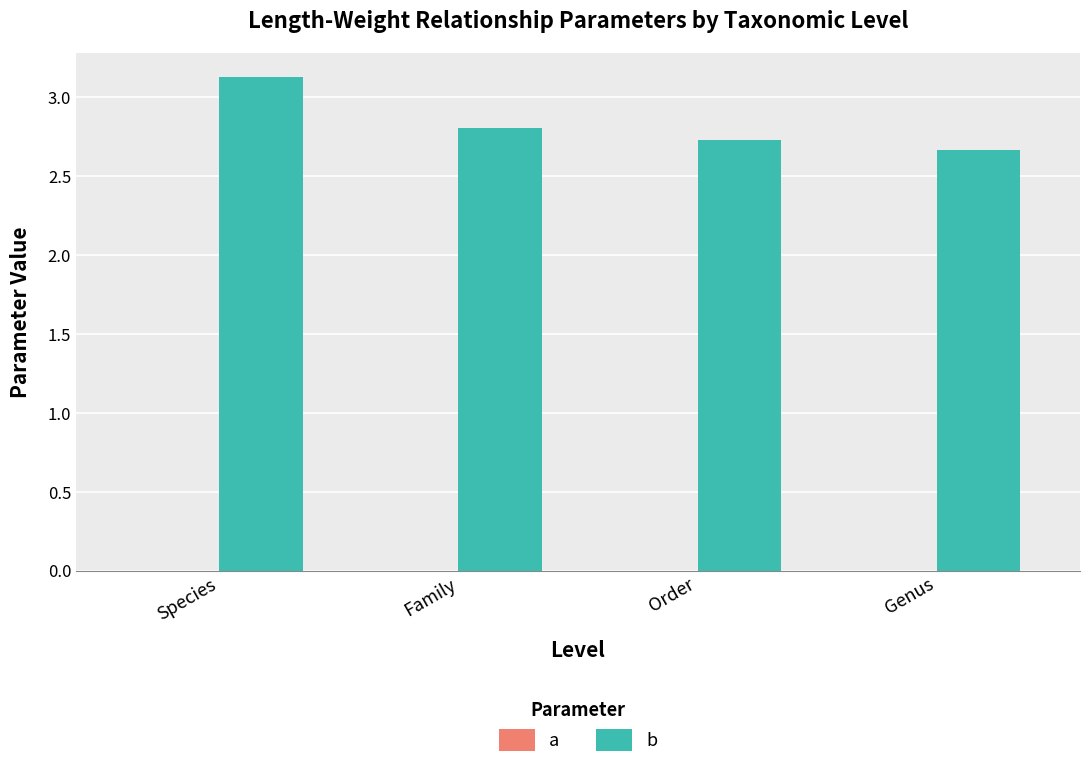

What is the minimum value for b?

2.7